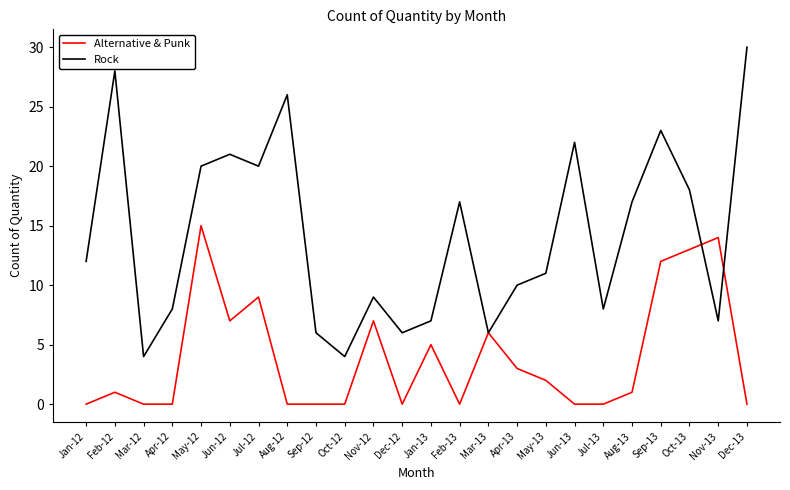

What is the difference between the highest and lowest values at Nov-13?

7